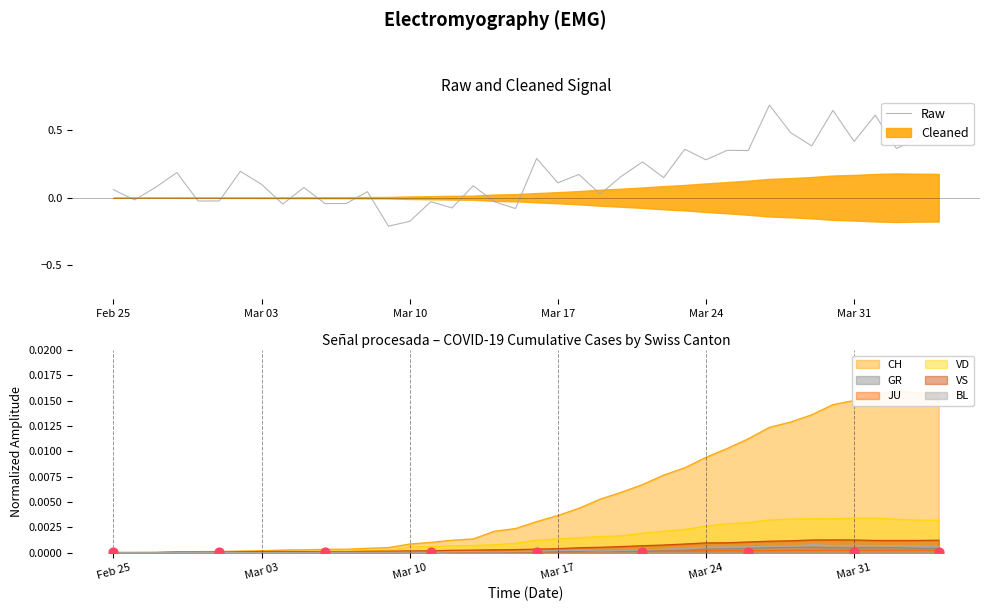

True or false: BL has a value of 0.0 at Feb 25.

True